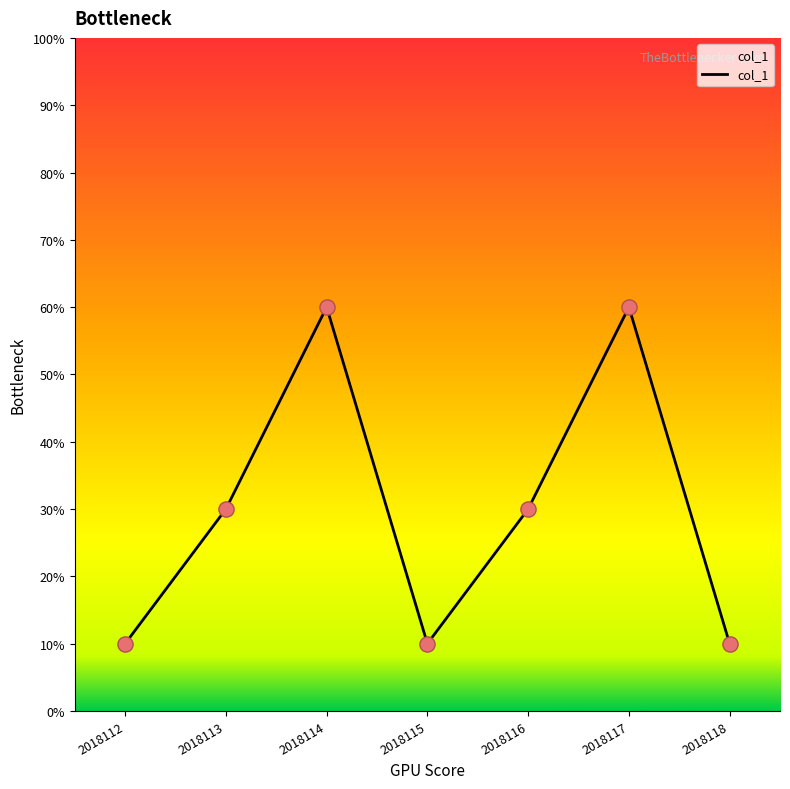

What is the ratio of the value at 2018112 to the value at 2018118?

1.0